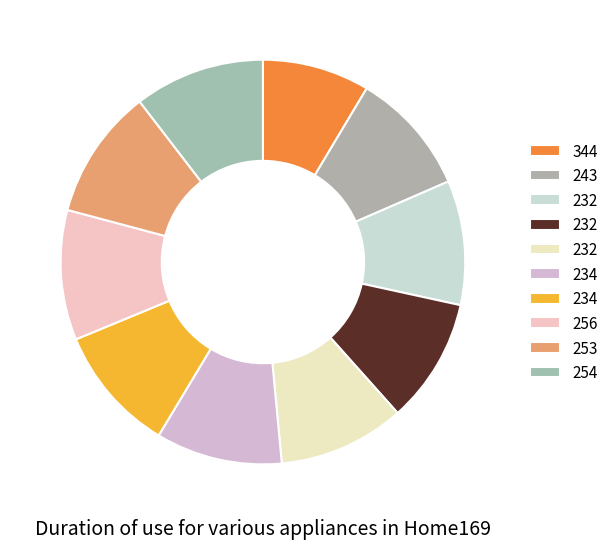

Does any single category account for the majority?

No